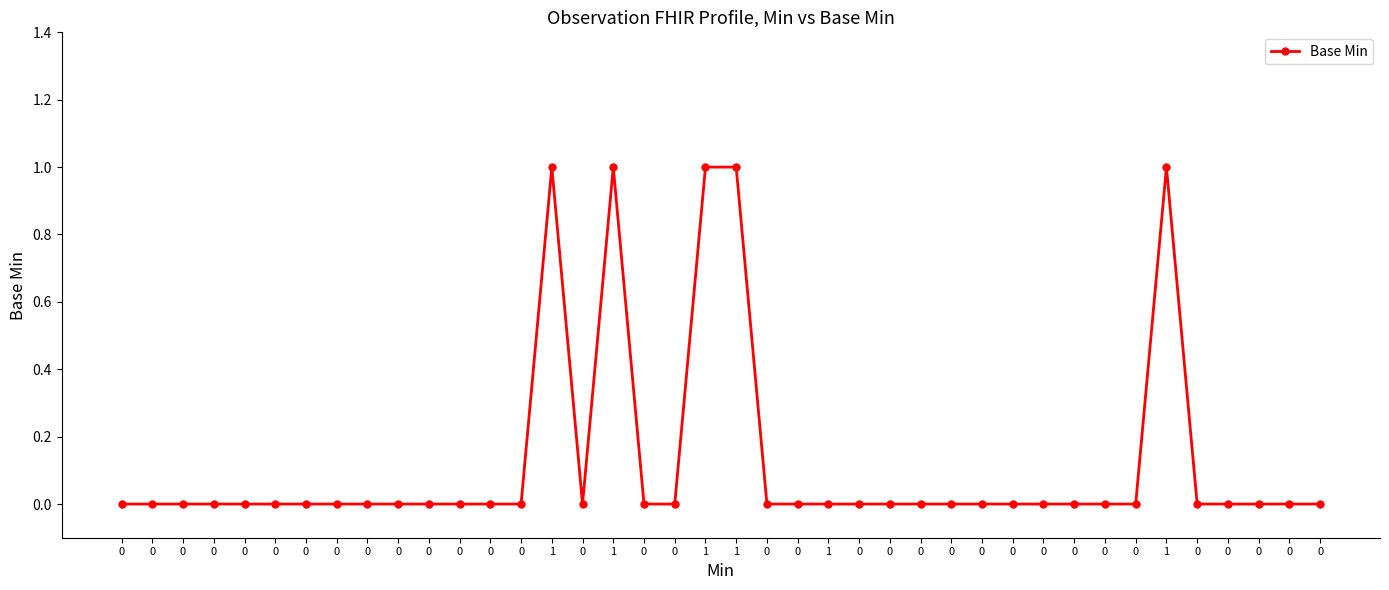

True or false: the data has more than 1 interior local peaks.

True